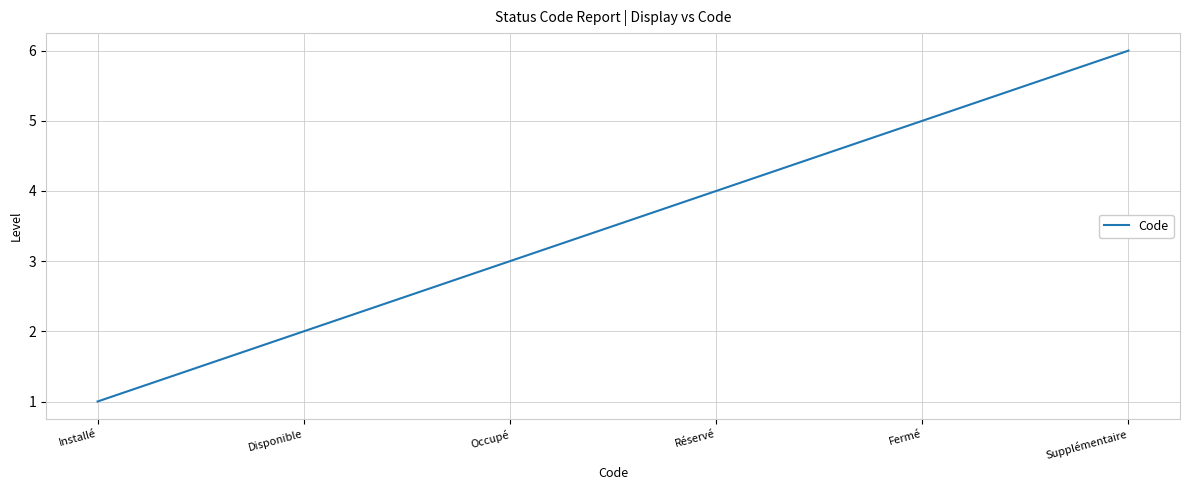

List the labels in order of value, largest first.

Supplémentaire, Fermé, Réservé, Occupé, Disponible, Installé